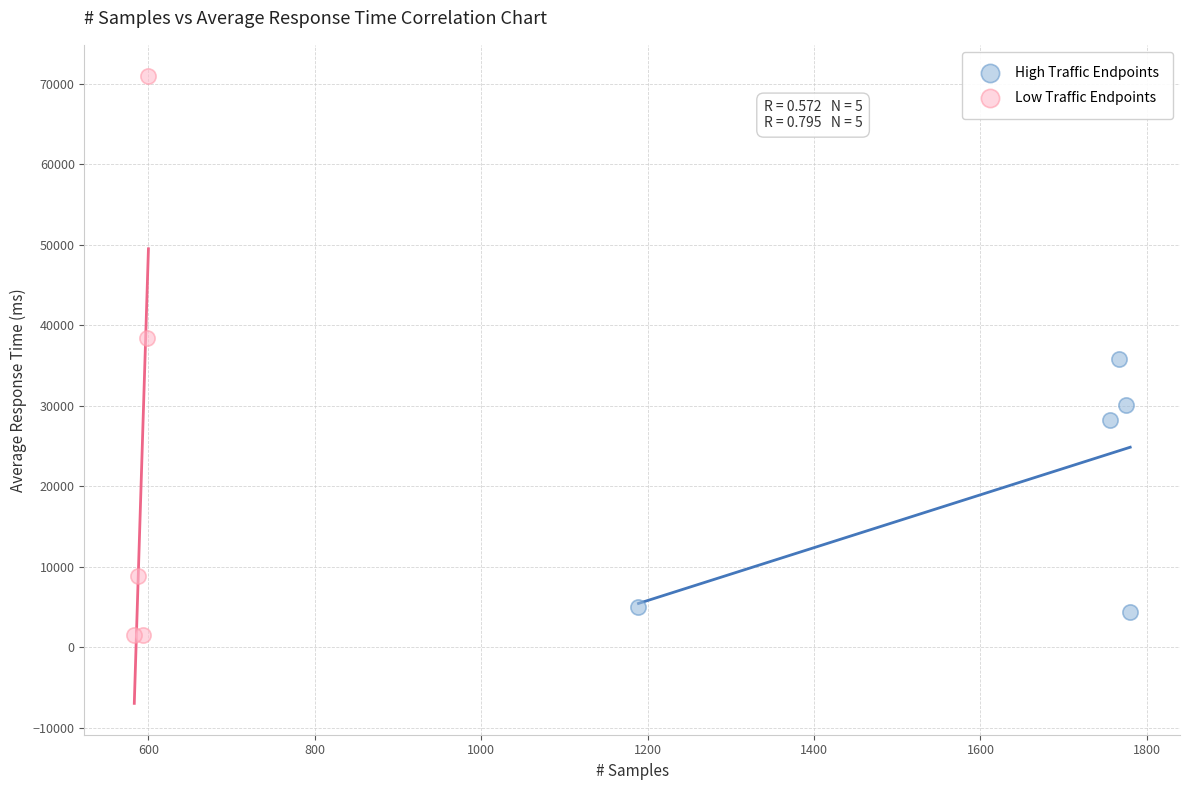

Which series reaches the maximum Y coordinate?

Low Traffic Endpoints